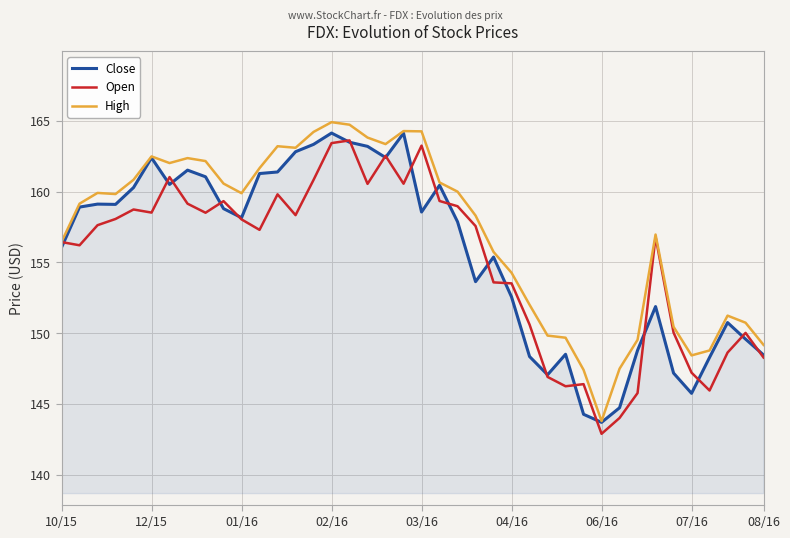

What is the lowest value of the Close series?

143.7